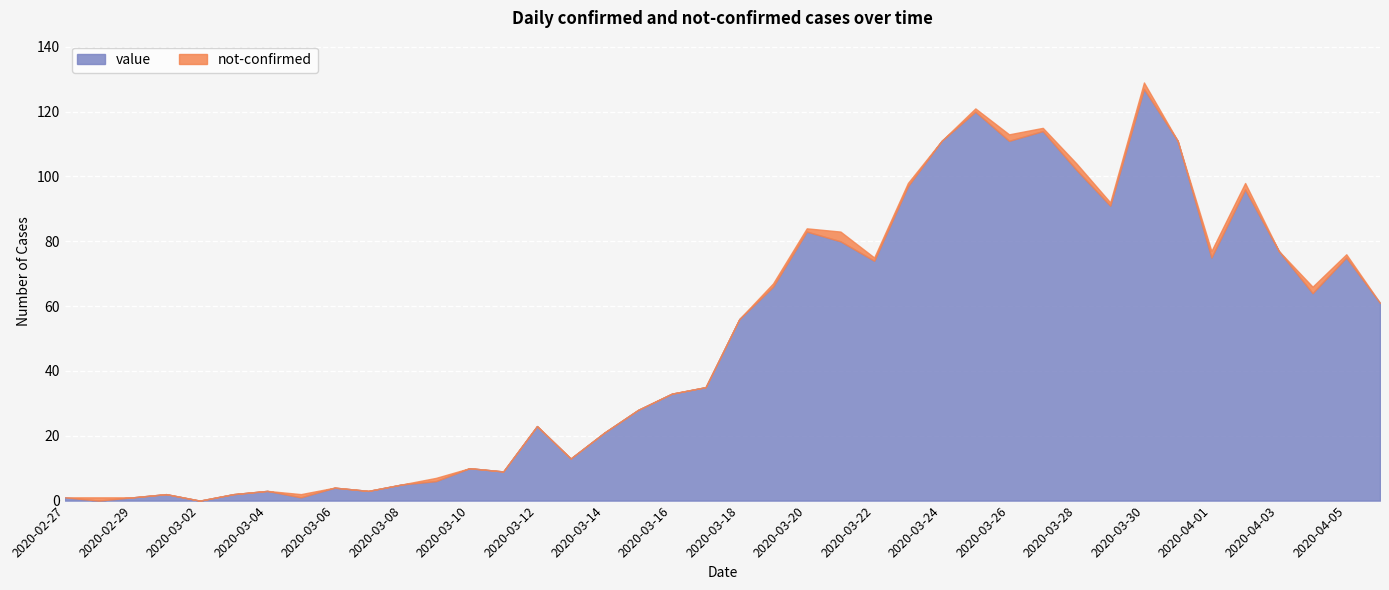

List the labels in order of not-confirmed value, largest first.

2020-03-21, 2020-03-26, 2020-03-28, 2020-03-30, 2020-04-01, 2020-04-02, 2020-04-04, 2020-02-28, 2020-03-05, 2020-03-09, 2020-03-19, 2020-03-20, 2020-03-22, 2020-03-23, 2020-03-25, 2020-03-27, 2020-03-29, 2020-04-05, 2020-02-27, 2020-02-29, 2020-03-01, 2020-03-02, 2020-03-03, 2020-03-04, 2020-03-06, 2020-03-07, 2020-03-08, 2020-03-10, 2020-03-11, 2020-03-12, 2020-03-13, 2020-03-14, 2020-03-15, 2020-03-16, 2020-03-17, 2020-03-18, 2020-03-24, 2020-03-31, 2020-04-03, 2020-04-06